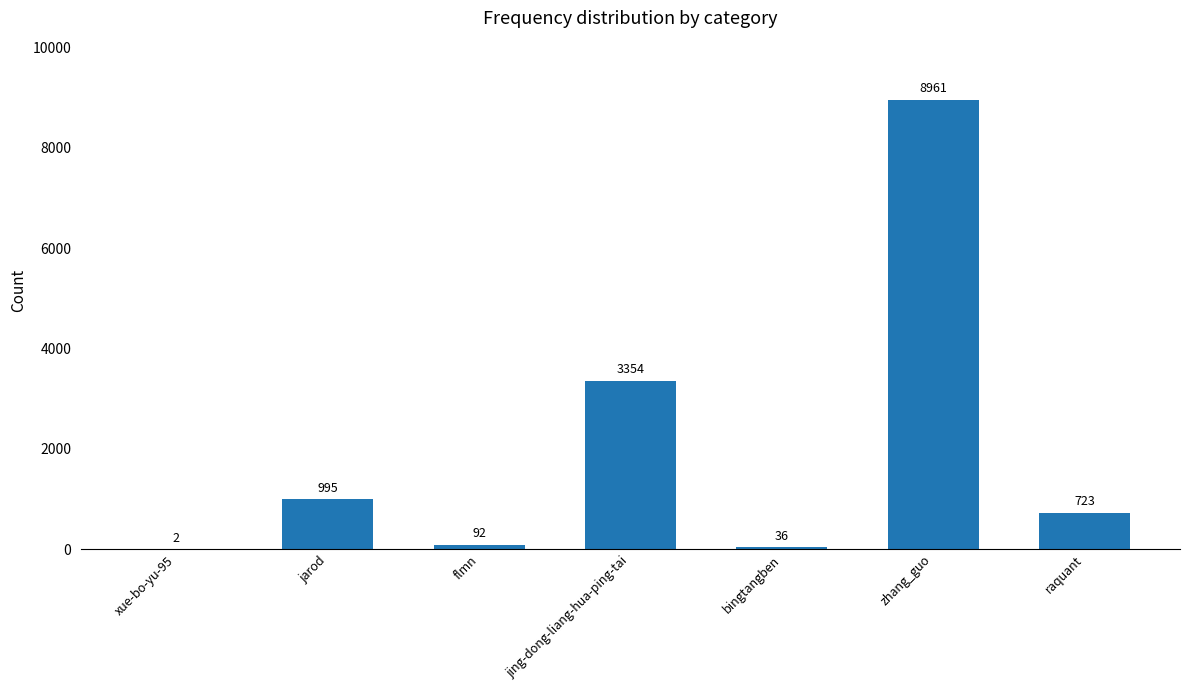

Reading left to right, transcribe all the data shown in this chart.

2	995	92	3354	36	8961	723